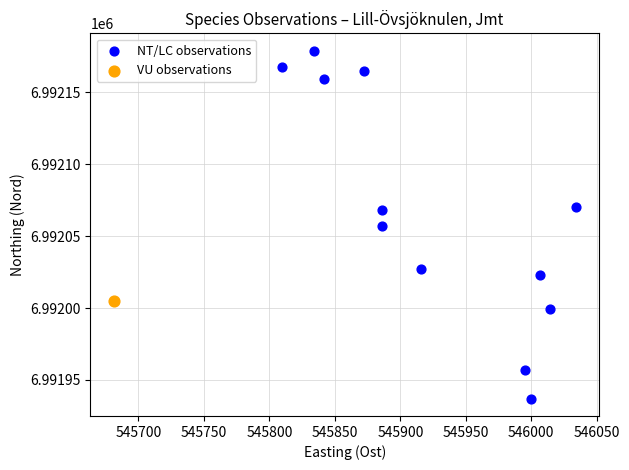

What are all the series names shown in the legend?

NT/LC observations, VU observations